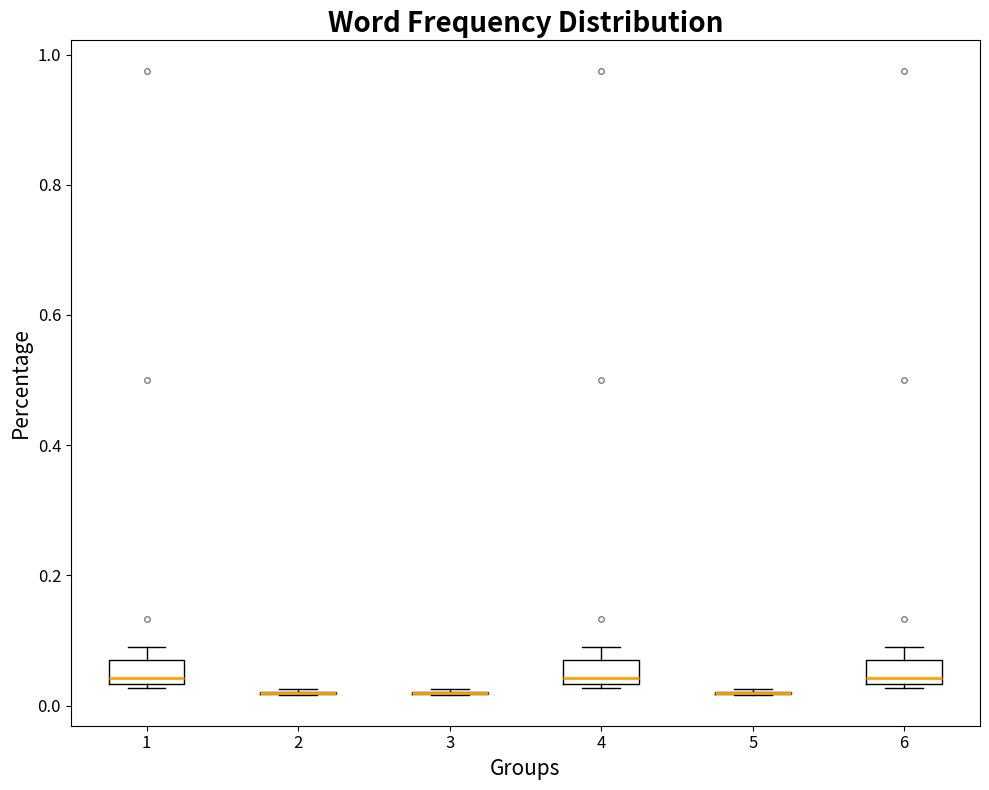

Reading left to right, transcribe this box plot: for each box, give where its median line is, the range the box spans, and where its two whiskers end, as read against the y-axis. The values are not printed on the chart, so give them approximately, as read against the axis.

1: median 0.04 (just above the box's lower edge), box 0.04 to 0.06, whiskers 0.02 to 0.10
2: box collapsed to a line at 0.02, whiskers 0.02 to 0.02
3: box collapsed to a line at 0.02, whiskers 0.02 to 0.02
4: median 0.04 (just above the box's lower edge), box 0.04 to 0.06, whiskers 0.02 to 0.10
5: box collapsed to a line at 0.02, whiskers 0.02 to 0.02
6: median 0.04 (just above the box's lower edge), box 0.04 to 0.06, whiskers 0.02 to 0.10